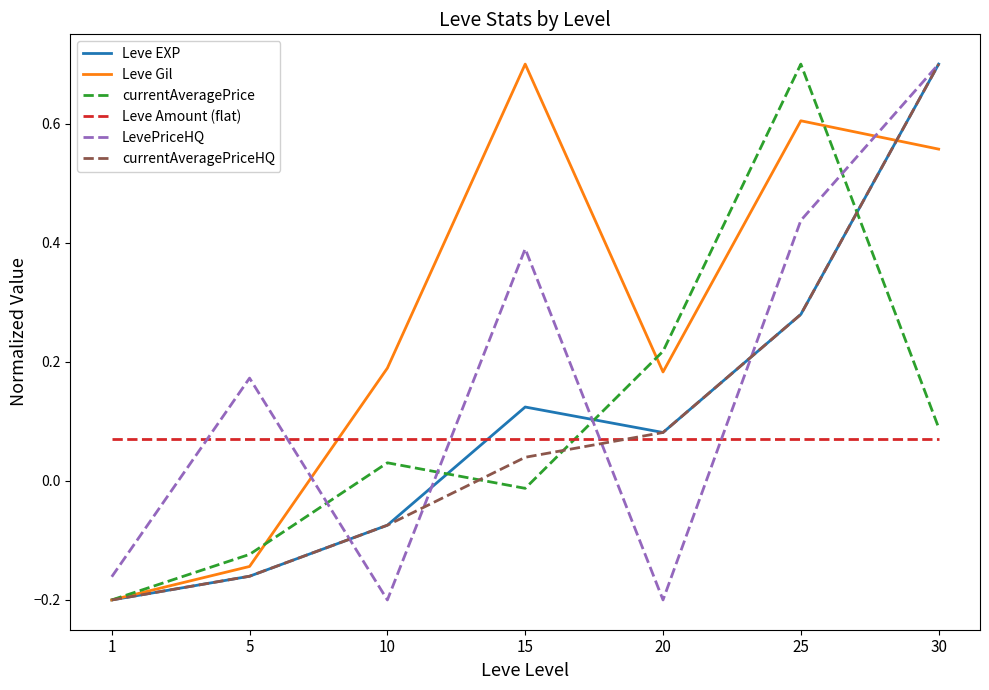

True or false: Leve Amount (flat) and Leve EXP cross at least once.

True